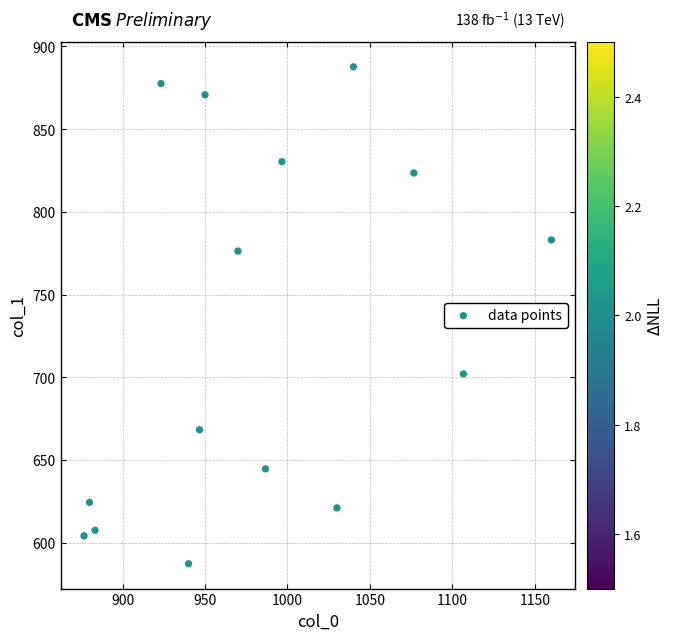

What Y value in the scatter plot is closest to 737?

702.0